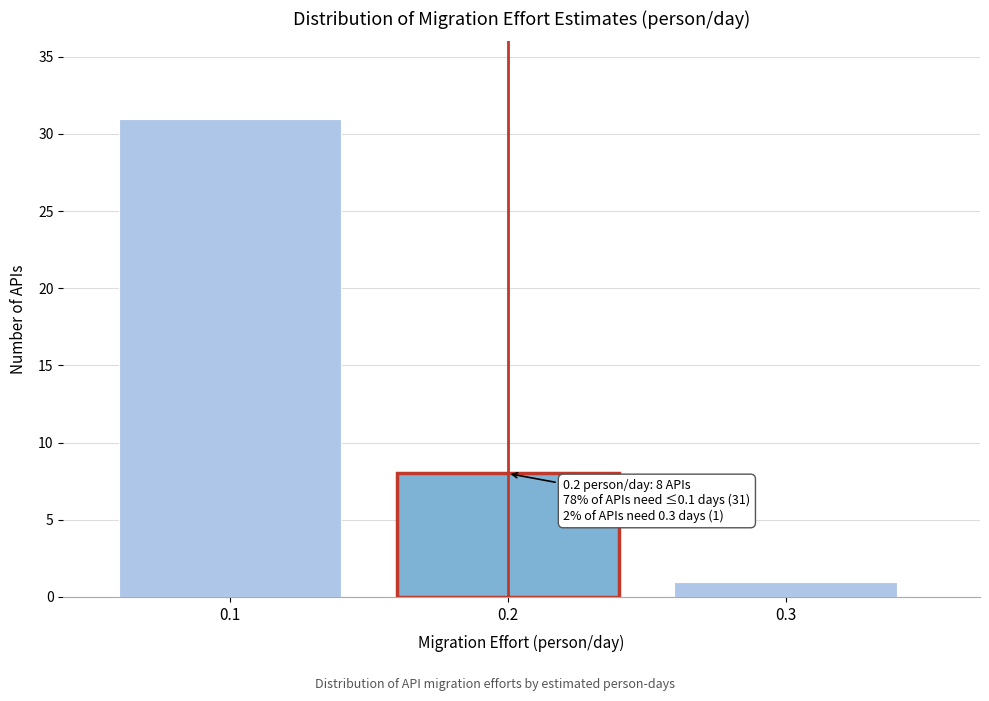

Reading left to right, list all the values displayed in this chart.

31	8	1